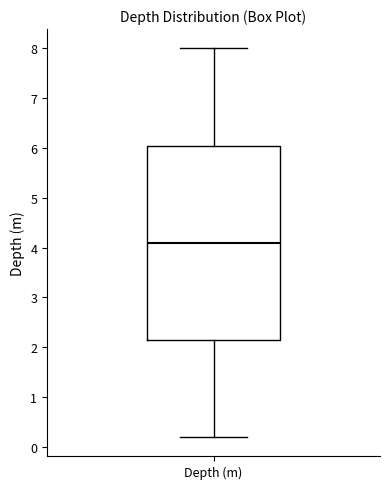

Where is the lower edge of the box for Depth (m) on the y-axis? The values are not printed on the chart, so give them approximately, as read against the axis.

2.2